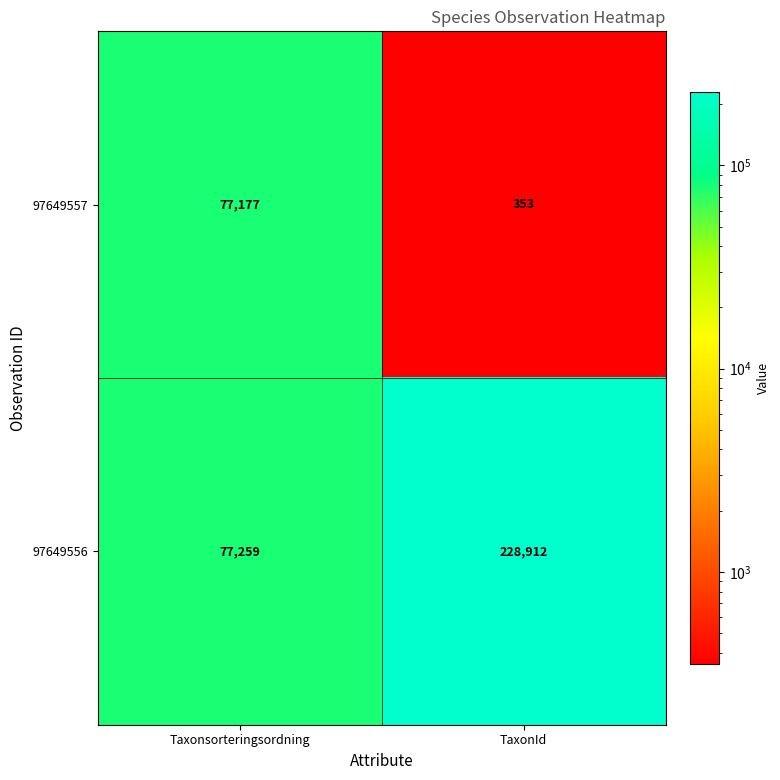

What value does the 97649556 series have at Taxonsorteringsordning, to the nearest 50?

77250